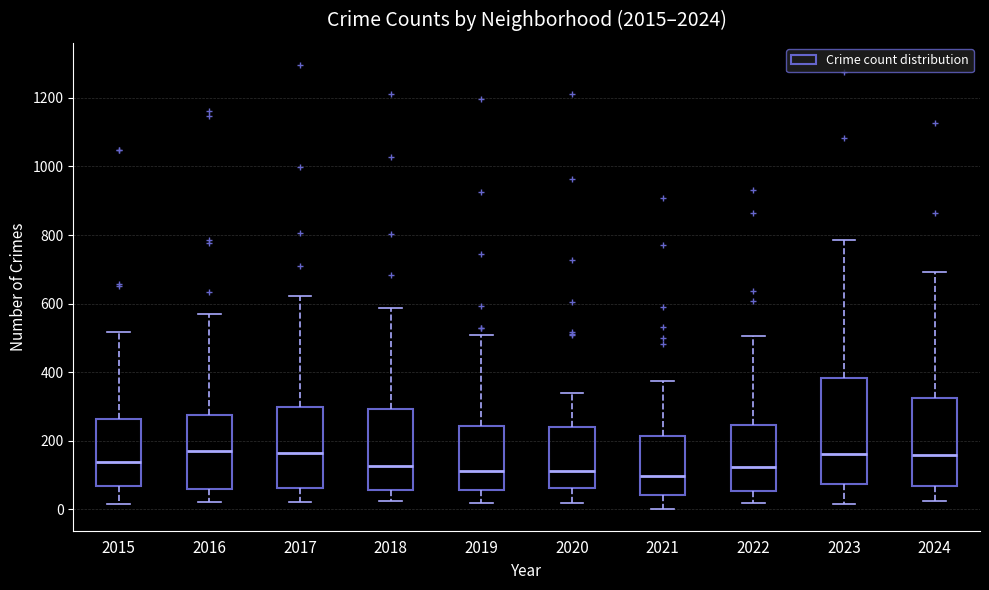

Comparing the boxes themselves (not the whiskers), which one is the tallest?

2023